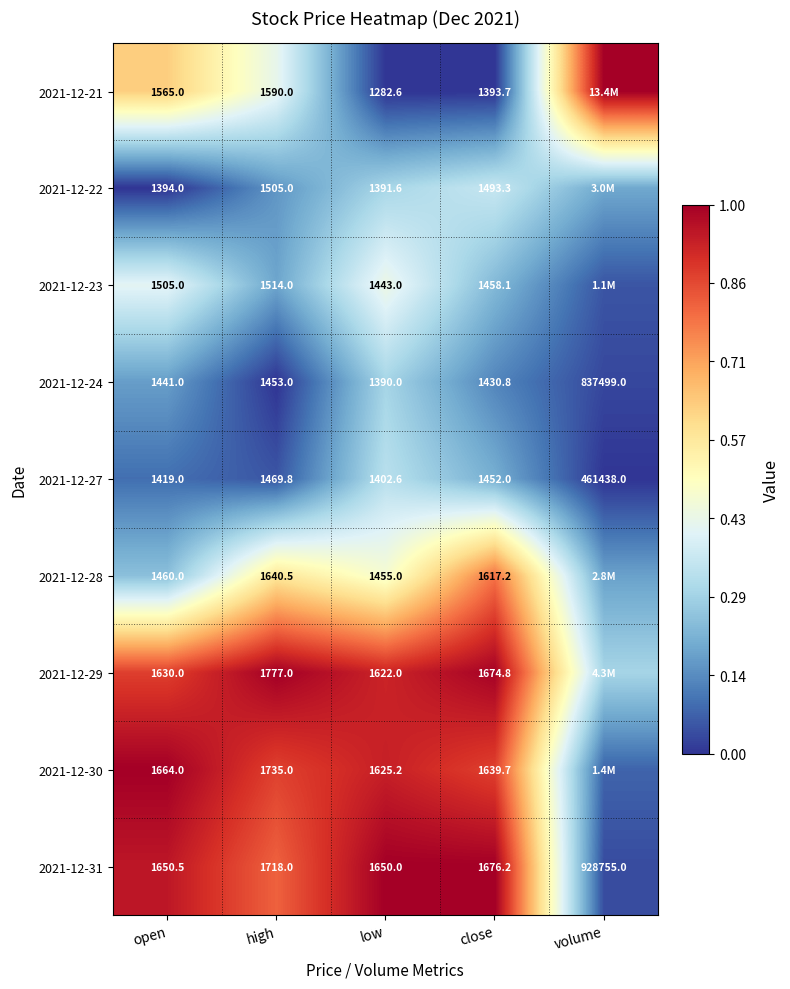

Where is 2021-12-24 nearest to the value 419444?

high